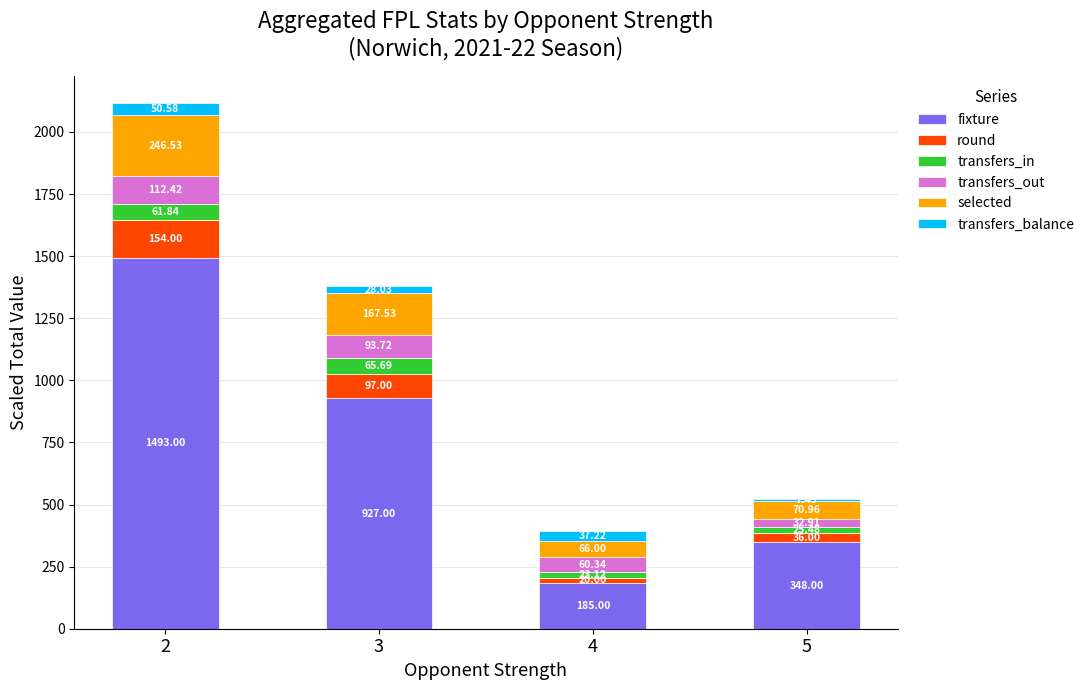

What is the sum of all fixture values?

2953.0